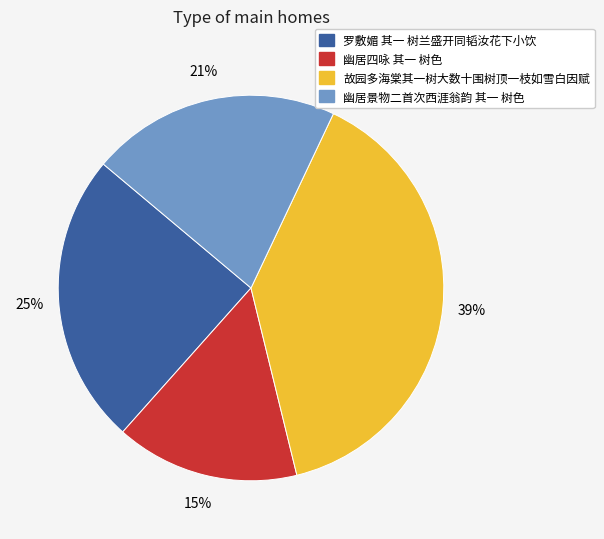

How many segments does this pie chart have?

4